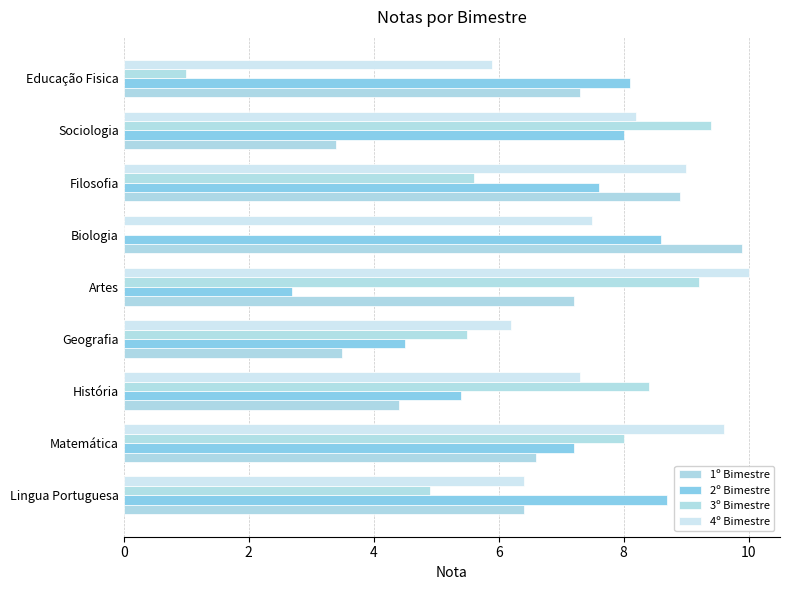

How many series are shown in this chart?

4